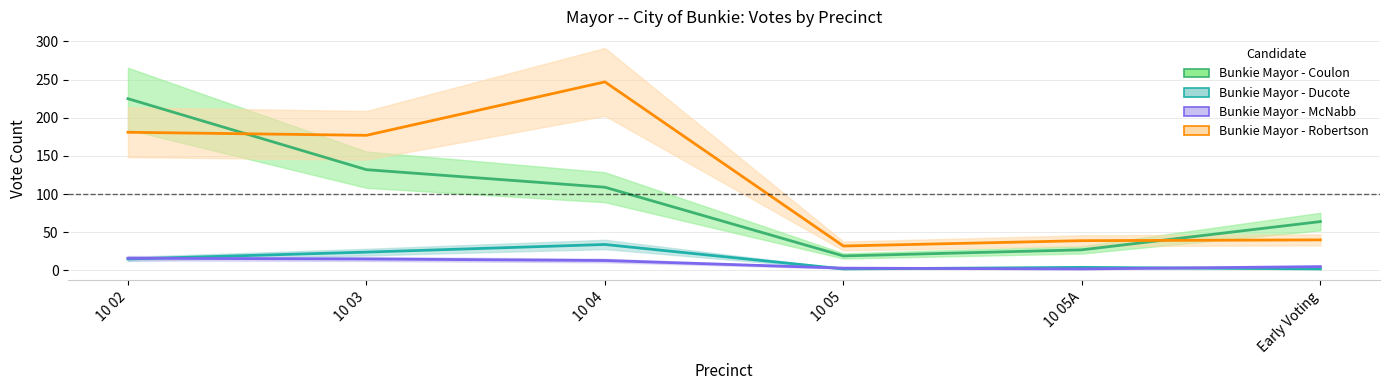

What is the sum of all Bunkie Mayor - Ducote values?

81